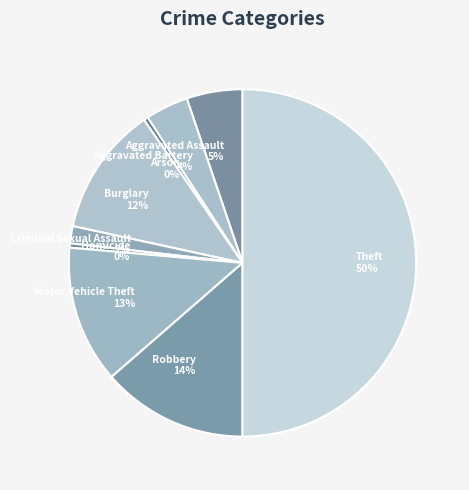

Which slice is the largest?

Theft